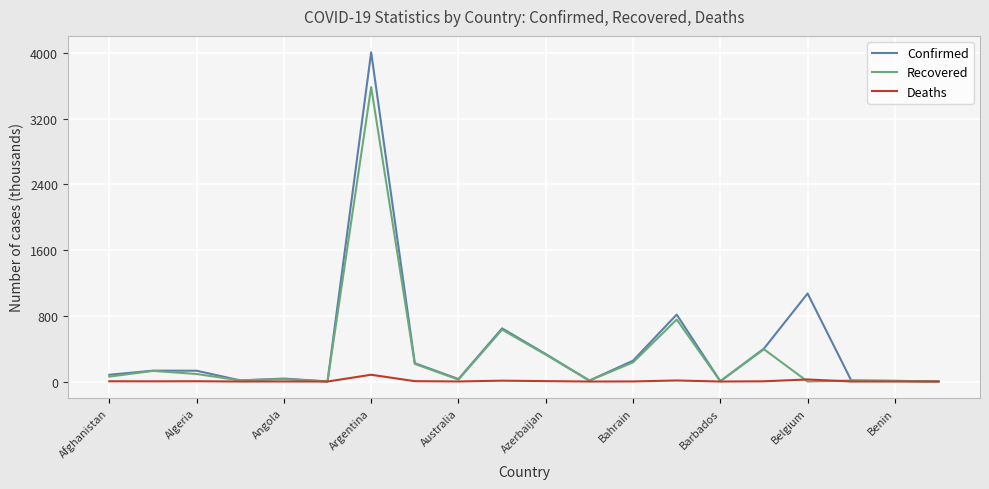

List the series in order of their peak value, lowest first.

Deaths, Recovered, Confirmed